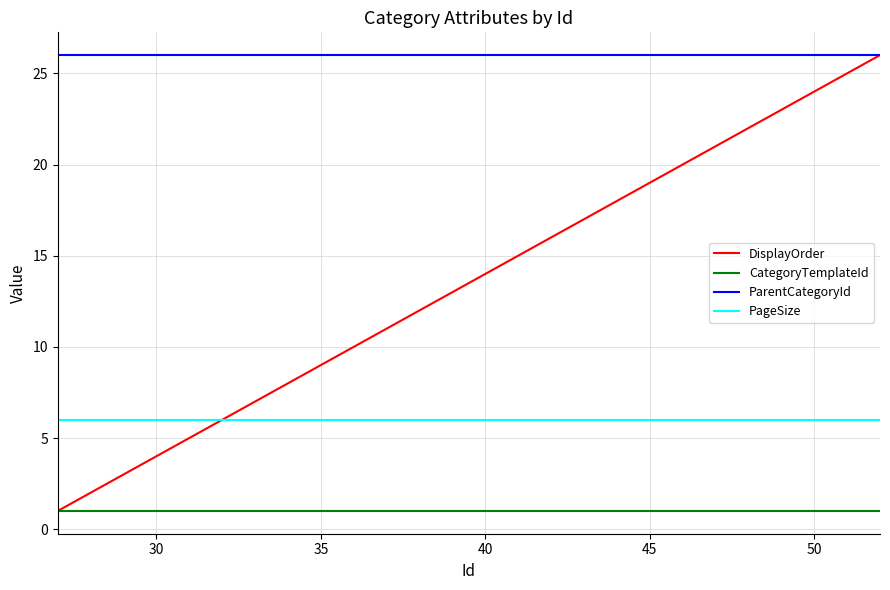

True or false: ParentCategoryId and CategoryTemplateId cross at least once.

False